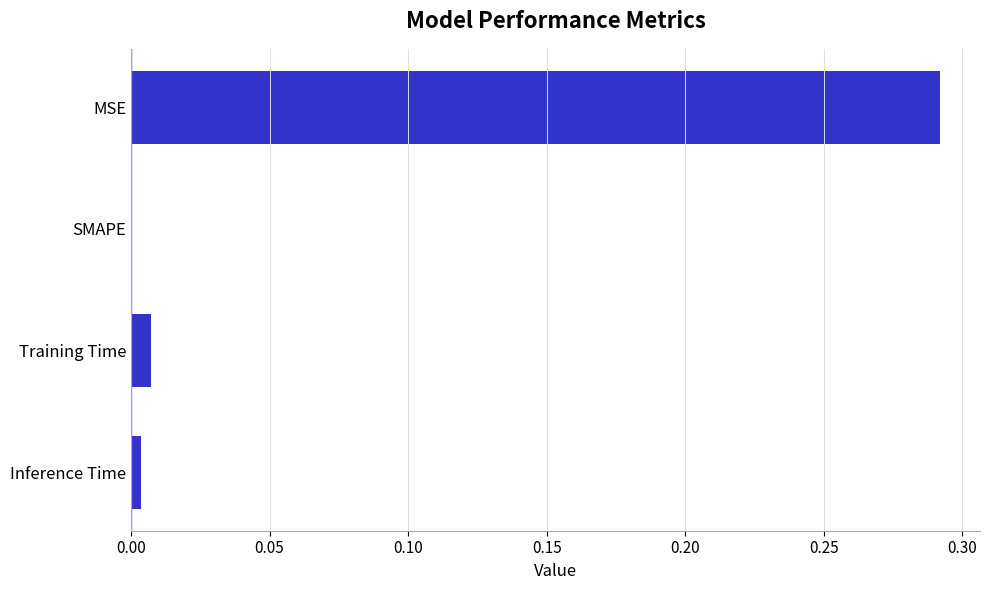

Where is the data nearest to the value 0?

SMAPE